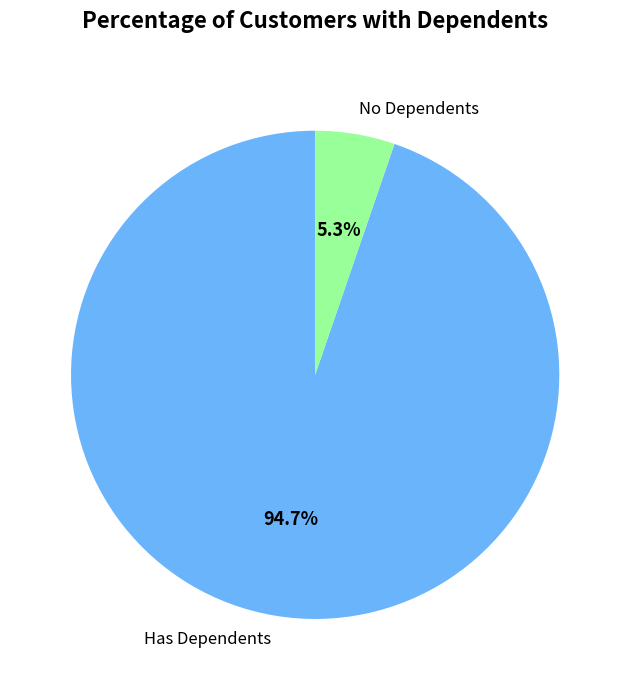

Combined, what portion of the pie is No Dependents and Has Dependents?

100.0%